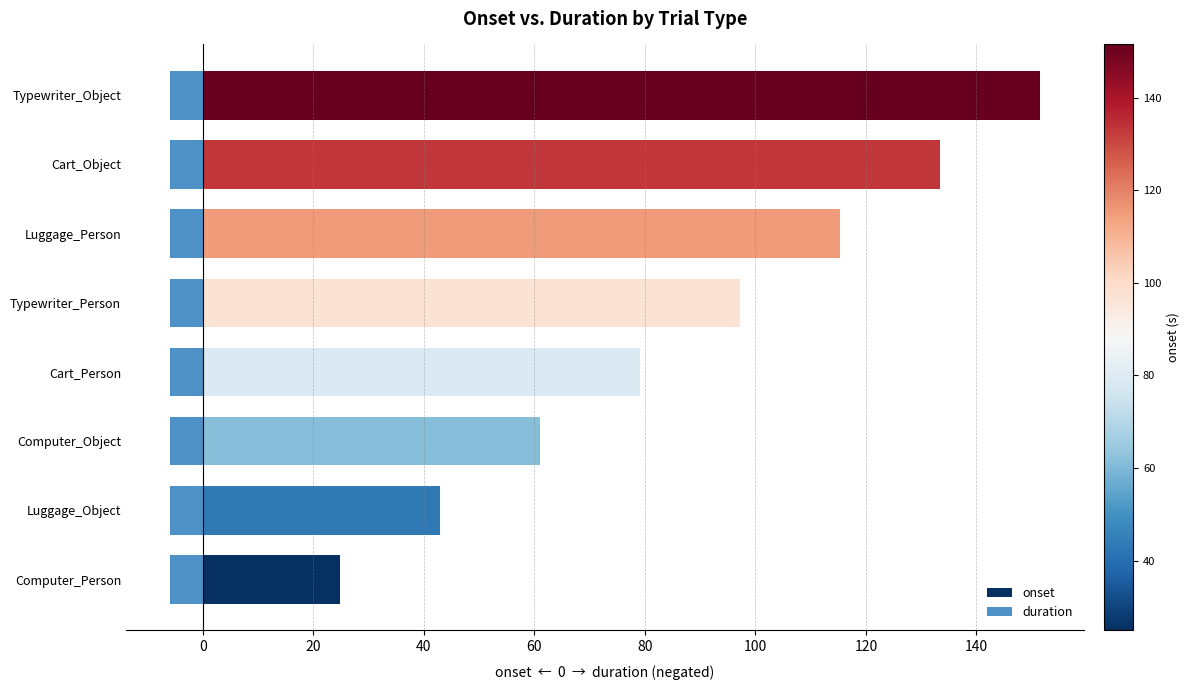

Reading right to left, what are all the values shown in this chart?

onset: 151.5	133.4	115.3	97.3	79.2	61.1	43.0	24.9
duration: 0.7	0.7	0.7	0.7	0.7	0.7	0.7	0.7